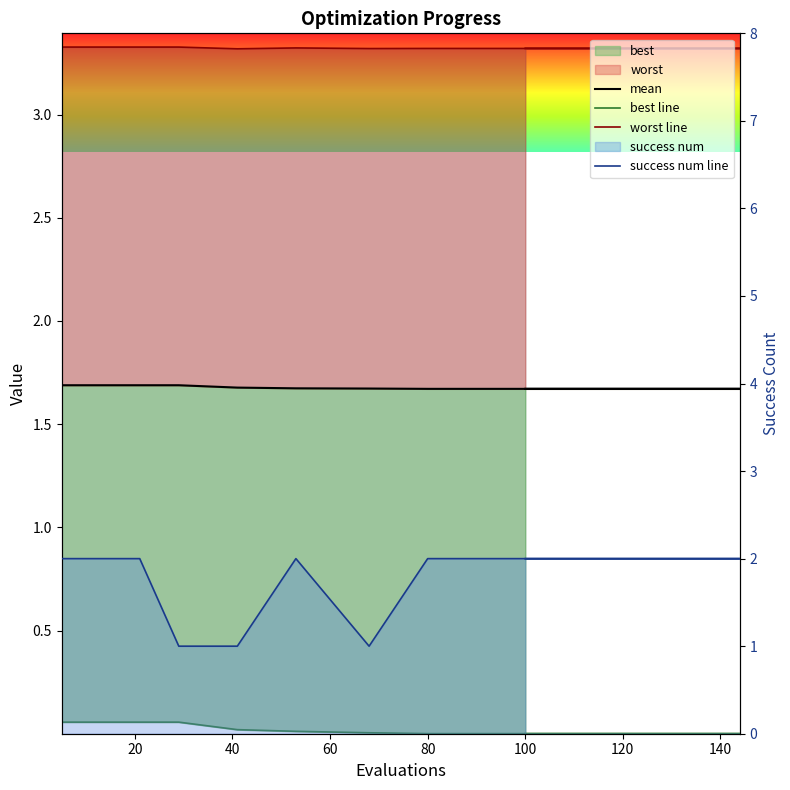

True or false: mean has a value of 3.0 at 140.

False